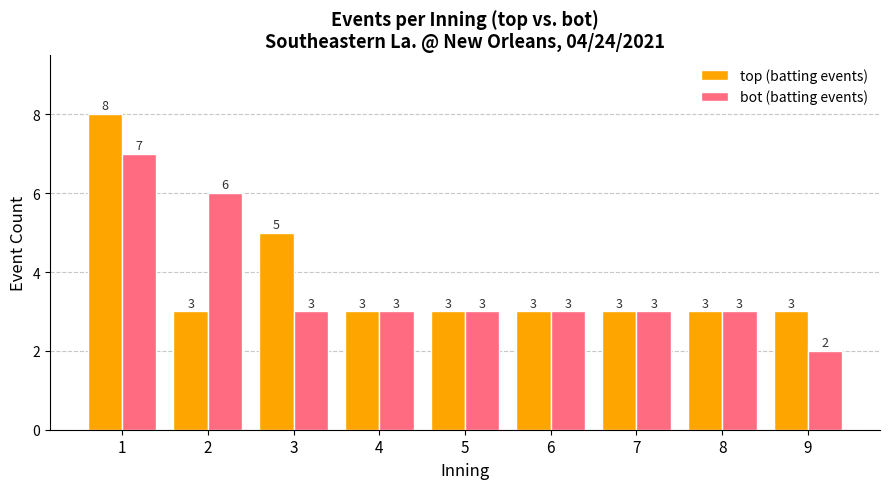

The bot (batting events) series shows 5 at 4. True or false?

False